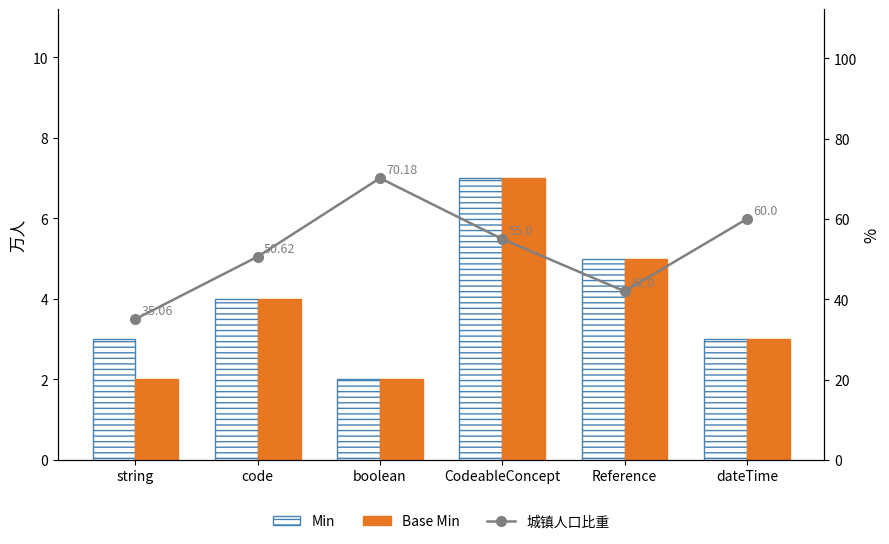

What is the label of the 6th bar from the right?

string